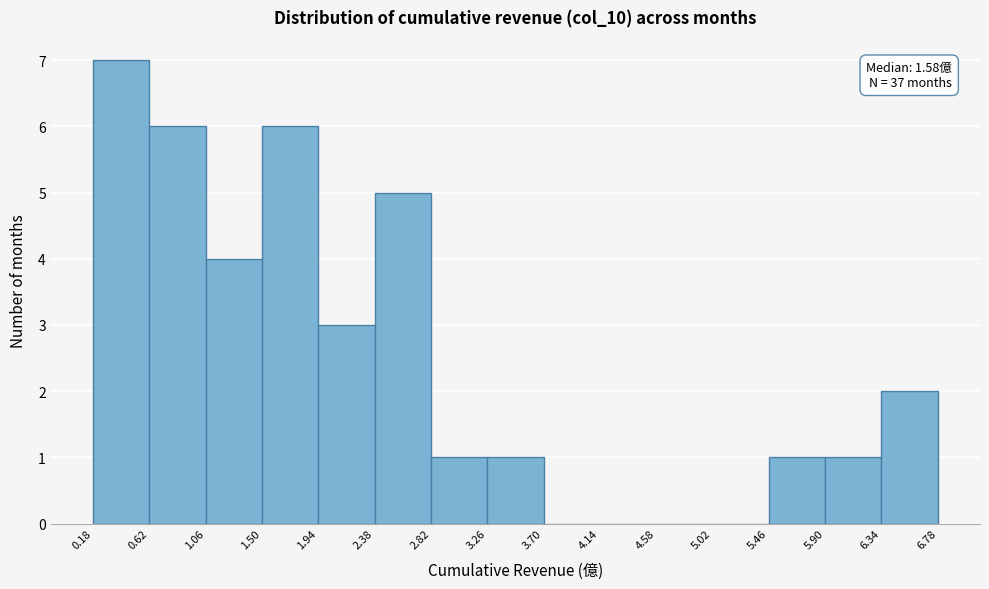

Which range on the x-axis has the tallest bar?

0.18 to 0.62